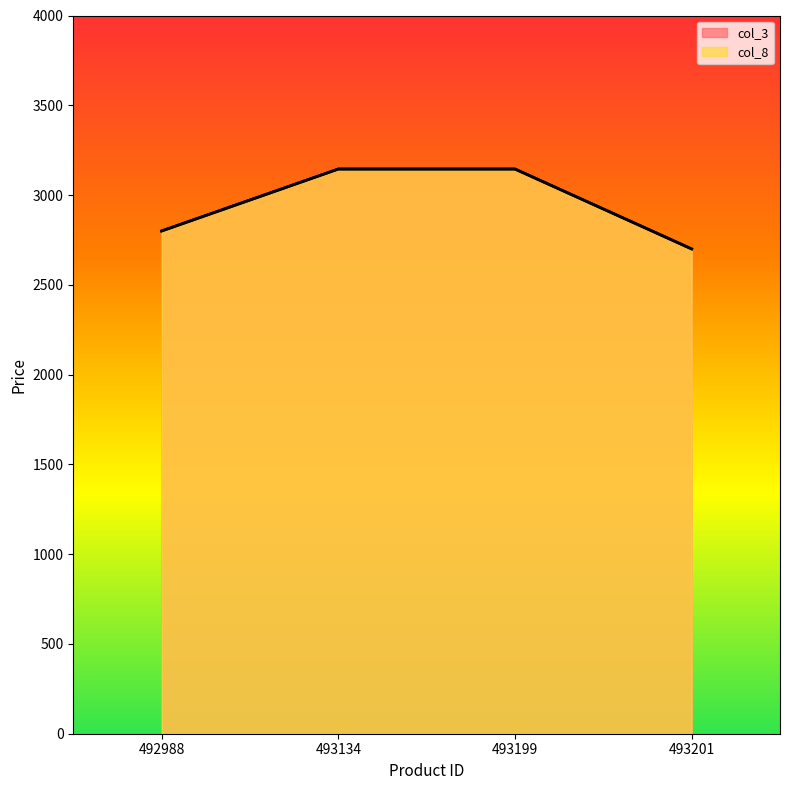

Reading left to right, list all the values displayed in this chart.

col_3: 2800	3145	3145	2700
col_8: 2800	3145	3145	2700